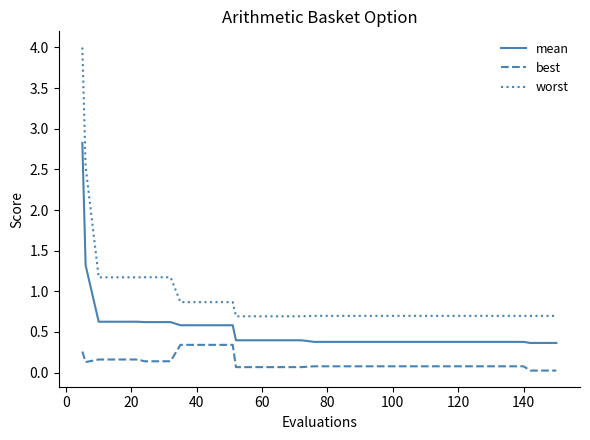

Which series has the largest total across all categories?

worst